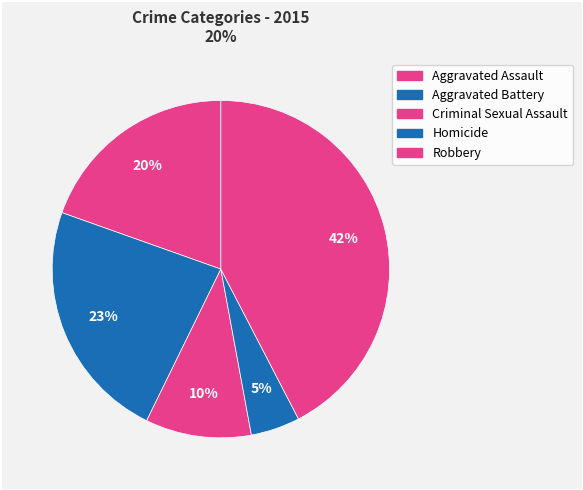

Is Aggravated Battery the majority of the pie?

No